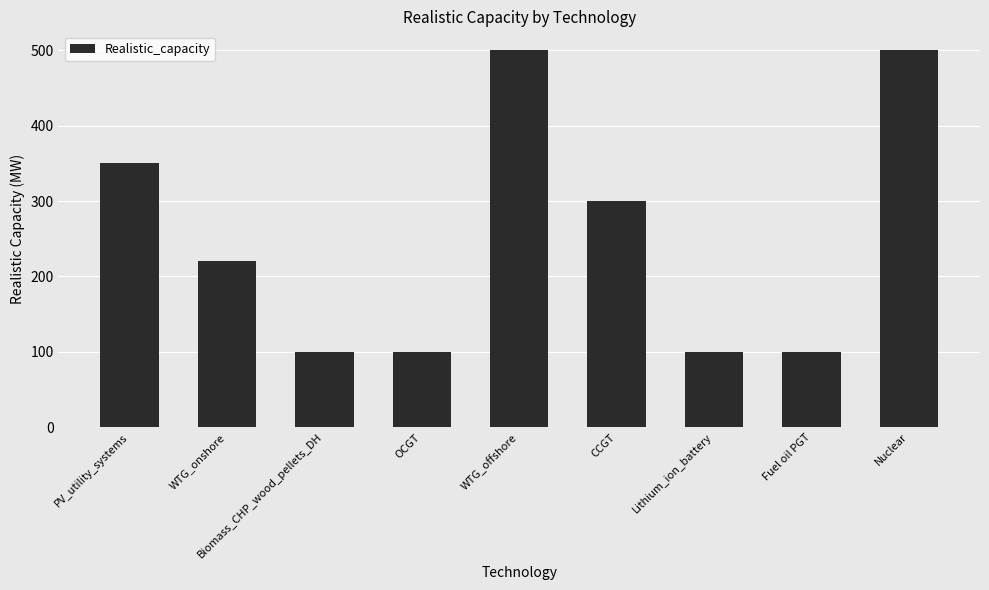

At which label does the data first exceed 220?

PV_utility_systems